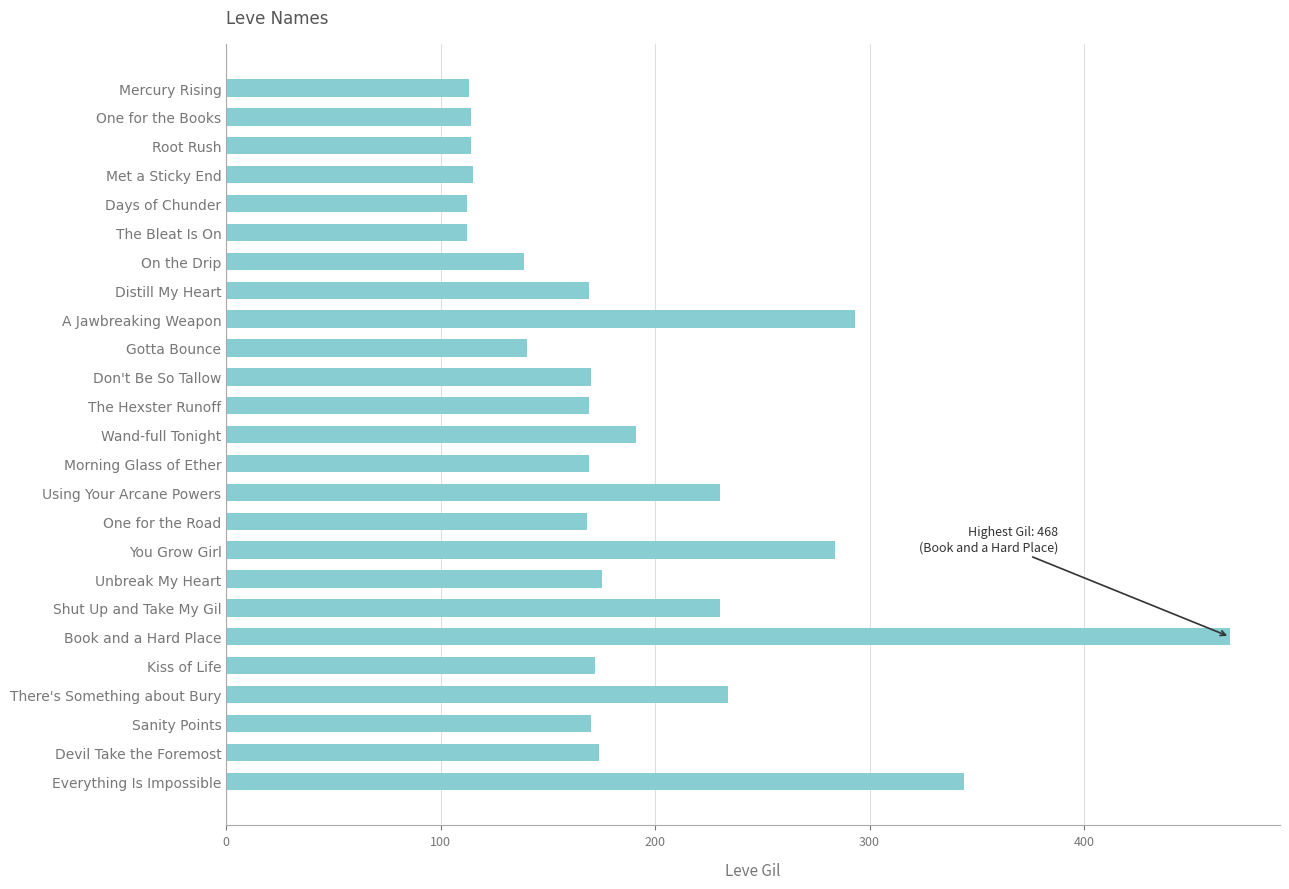

Approximately how many times larger is the value at Mercury Rising compared to Morning Glass of Ether?

0.7